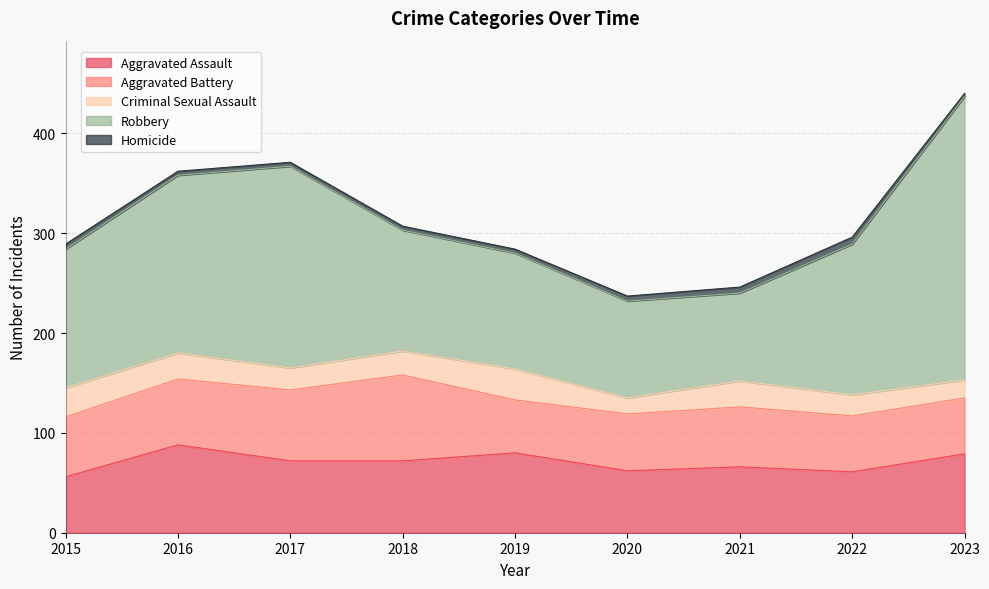

At which category does the chart reach its minimum across all series?

2023